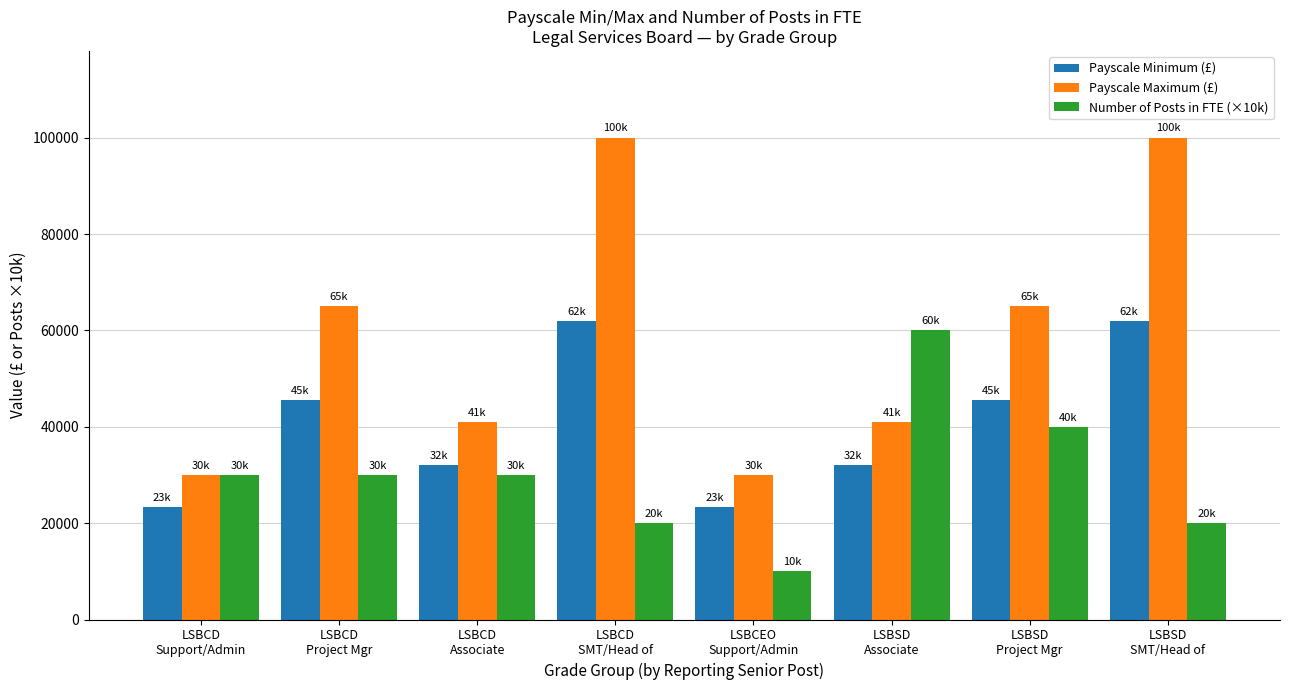

What are all the series names shown in the legend?

Payscale Minimum (£), Payscale Maximum (£), Number of Posts in FTE (×10k)